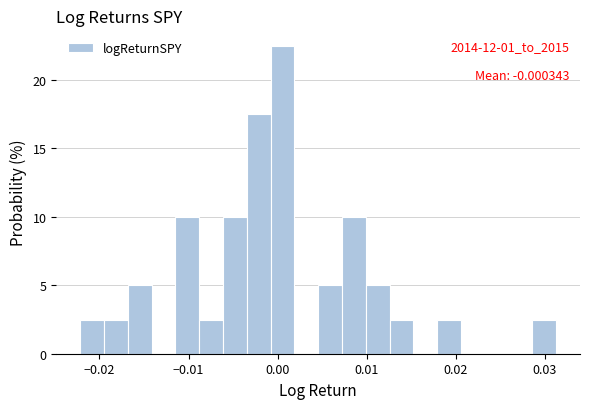

Around what value on the x-axis is the tallest bar? Give the approximate position of its centre, as read against the axis.

0.001